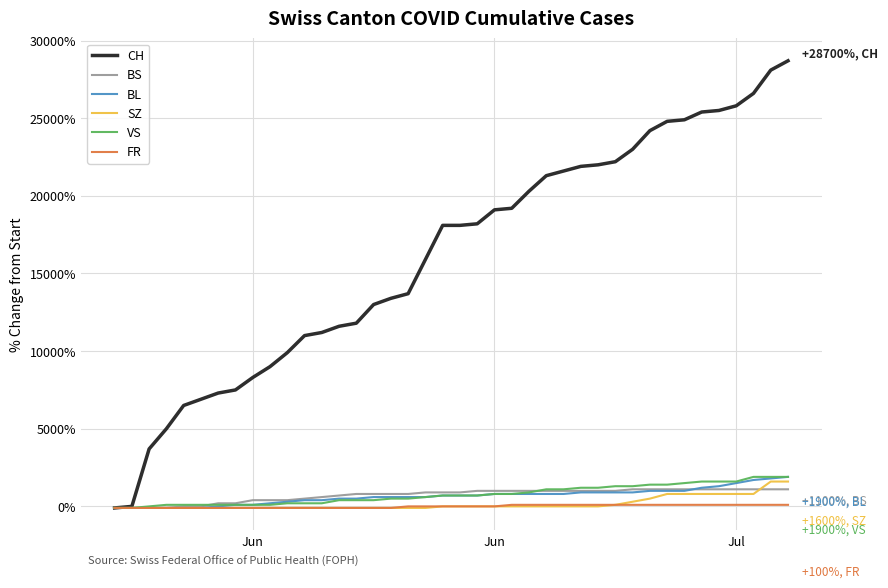

Which series has the largest total across all categories?

CH